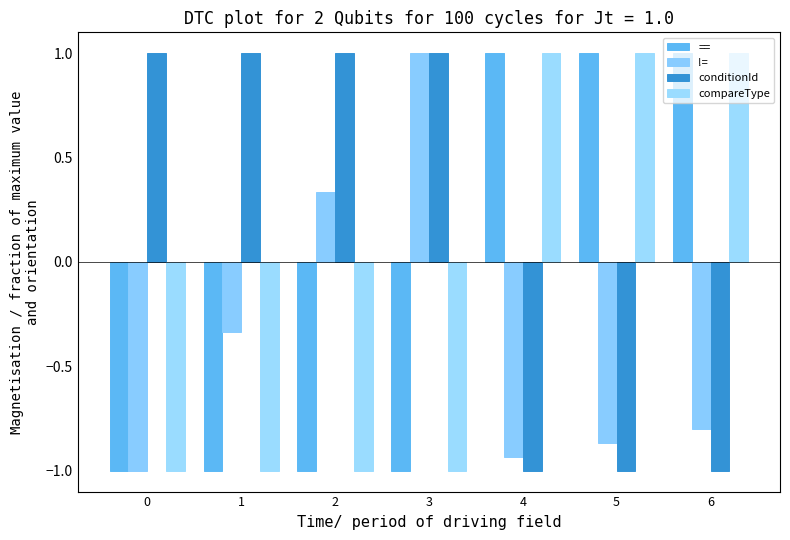

Is it true that compareType equals 1.0 at 5?

True